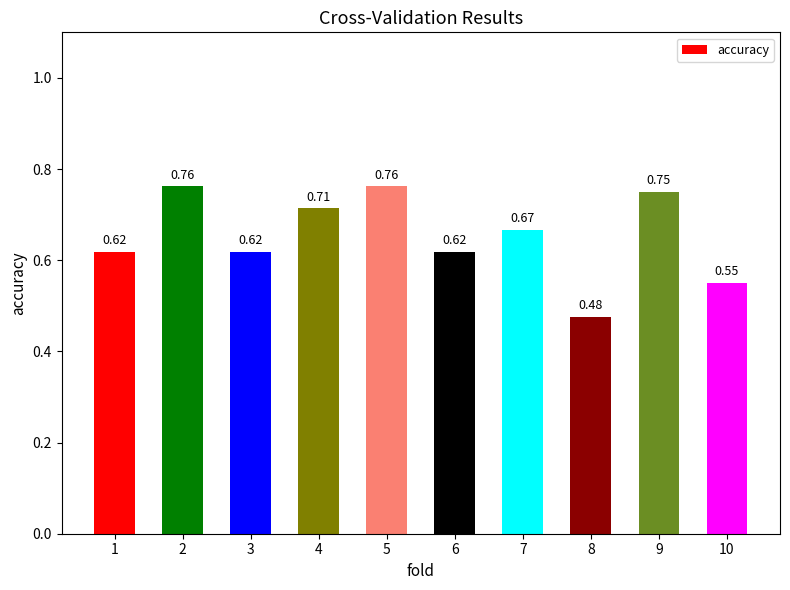

What is the sum of all values?

6.5